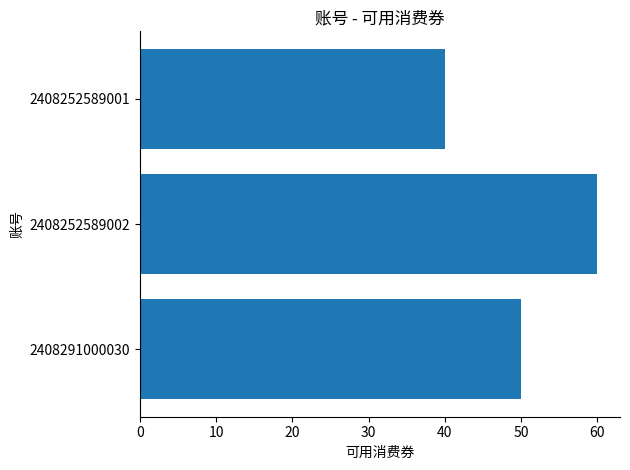

Read the value at 2408252589001, to the nearest 5.

40